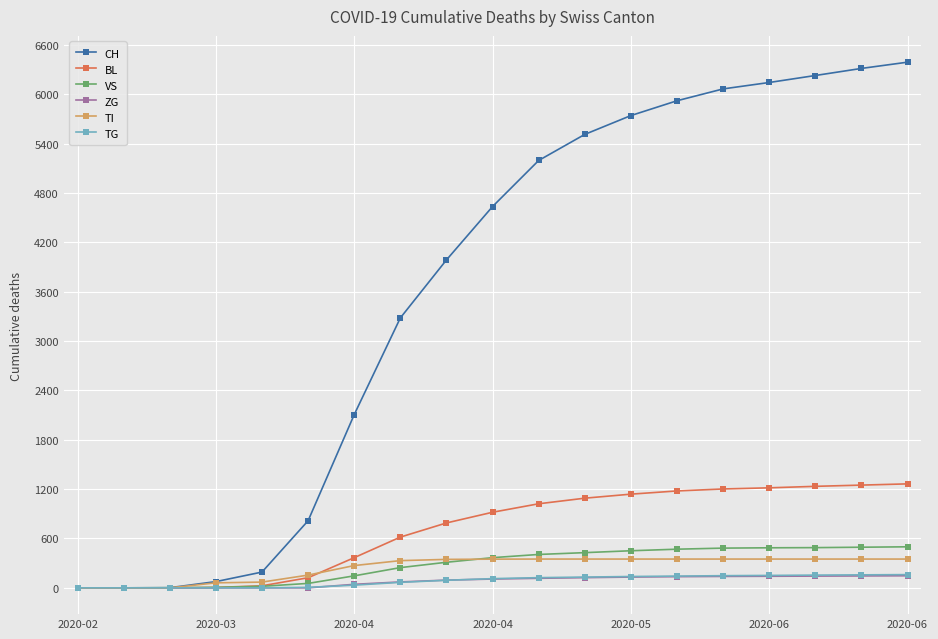

Which series has the largest range (max minus min)?

CH